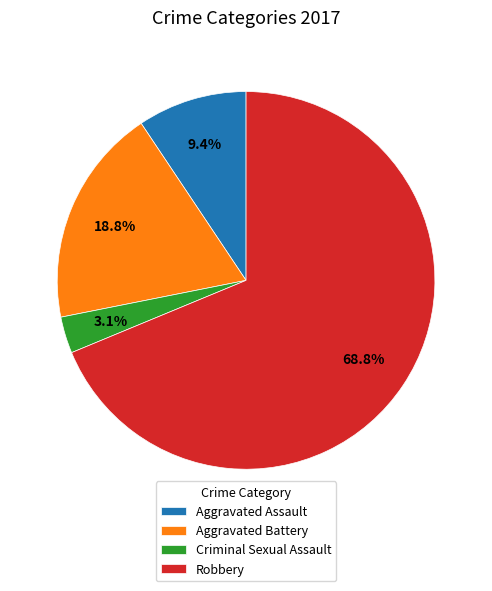

Between Aggravated Battery and Robbery, which is larger?

Robbery